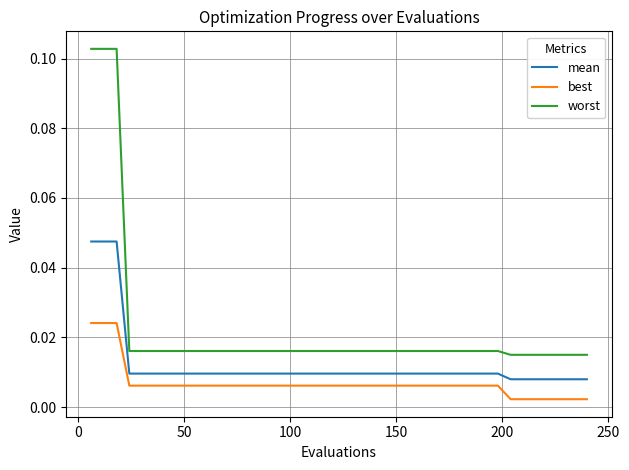

Which series has the widest spread of values?

worst